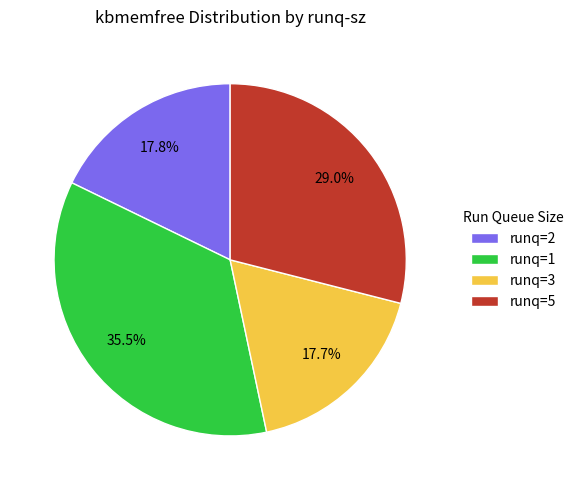

Is runq=1 the majority of the pie?

No